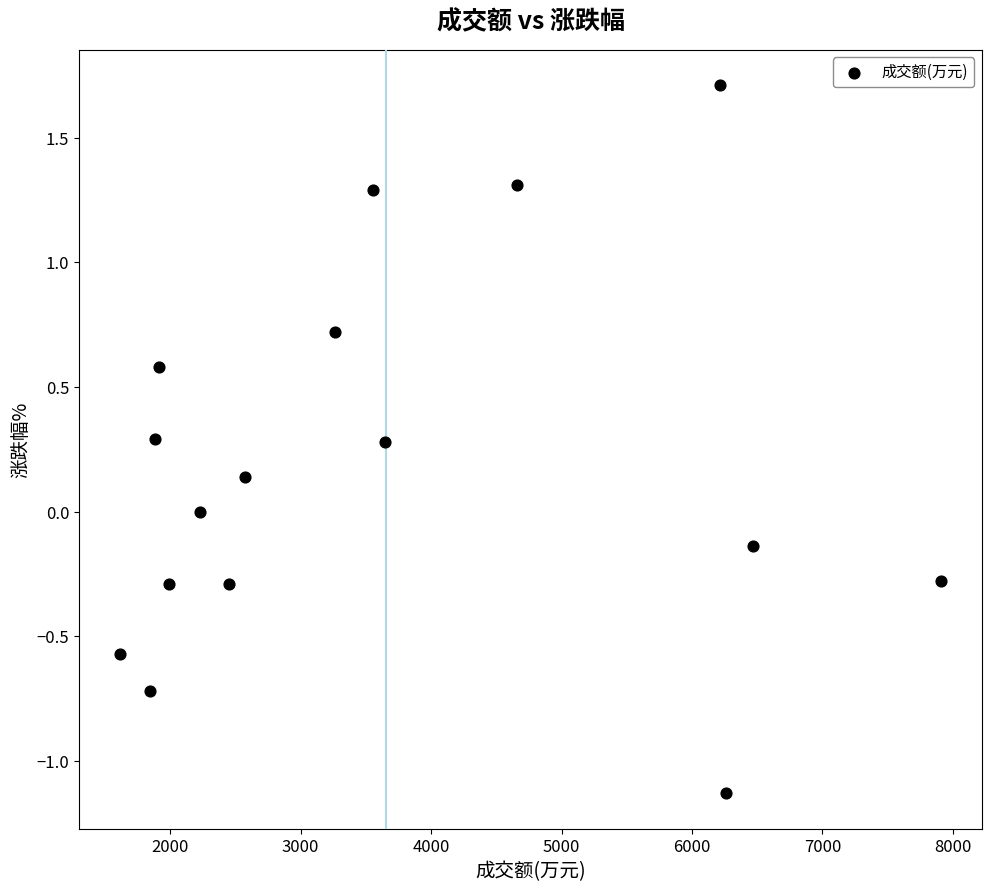

What is the range of Y values (max minus min)?

2.8